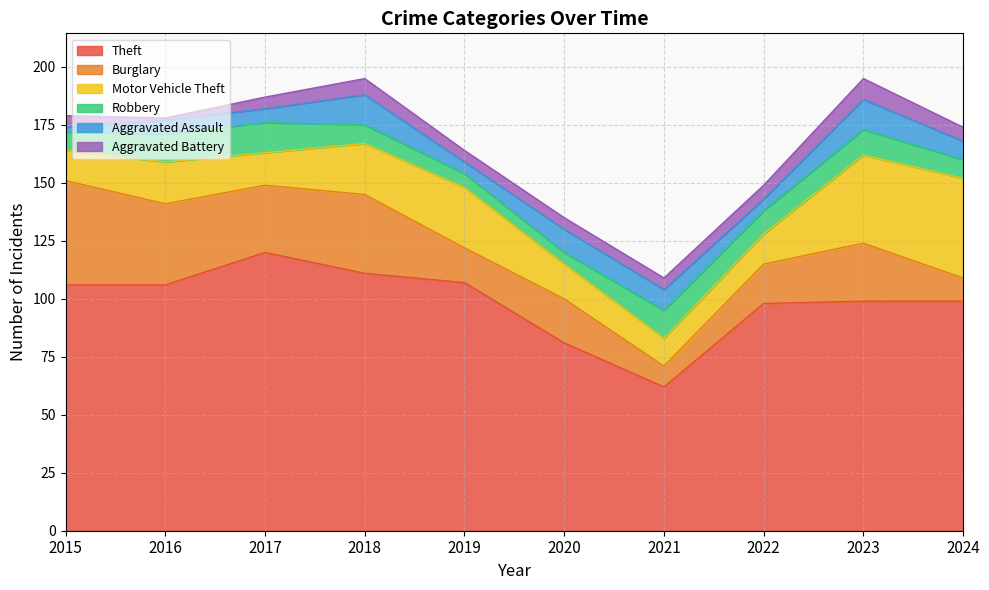

At 2023, list the series in order from smallest to largest.

Aggravated Battery, Robbery, Aggravated Assault, Burglary, Motor Vehicle Theft, Theft